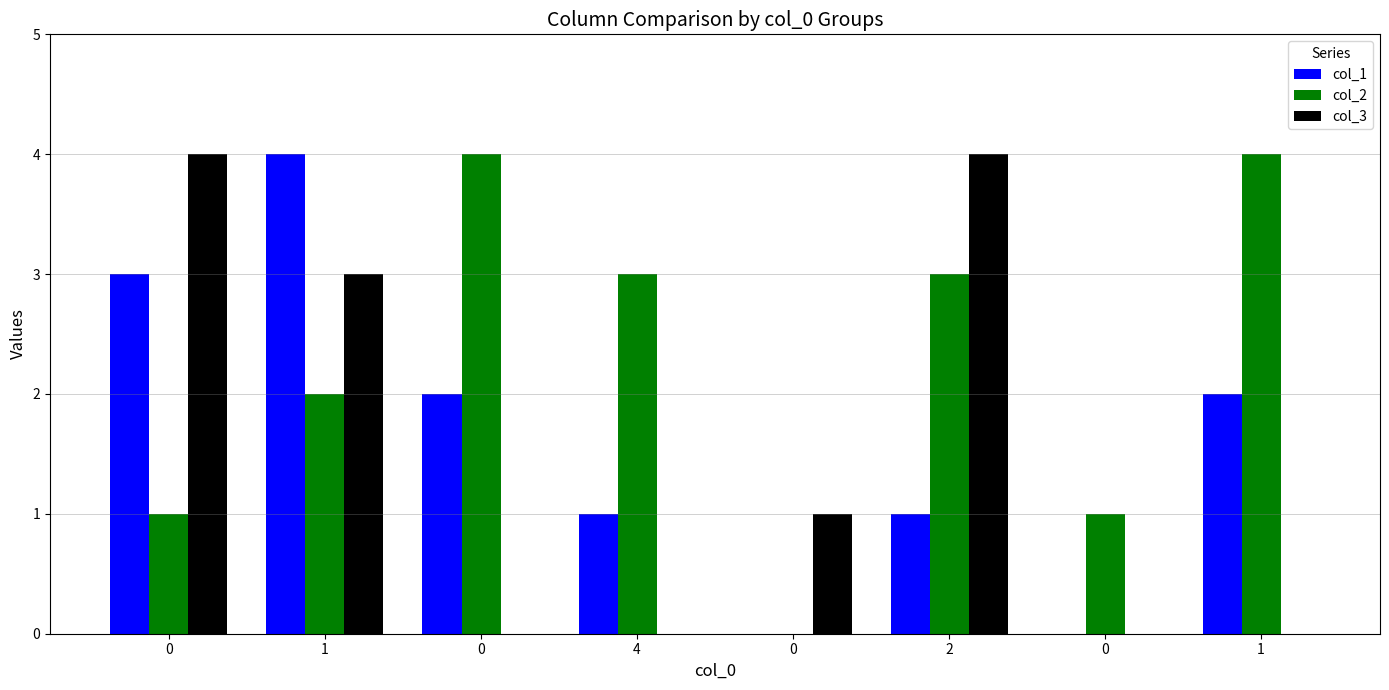

Reading right to left, what are all the values shown in this chart?

col_1: 2	0	1	0	1	2	4	3
col_2: 4	1	3	0	3	4	2	1
col_3: 0	0	4	1	0	0	3	4